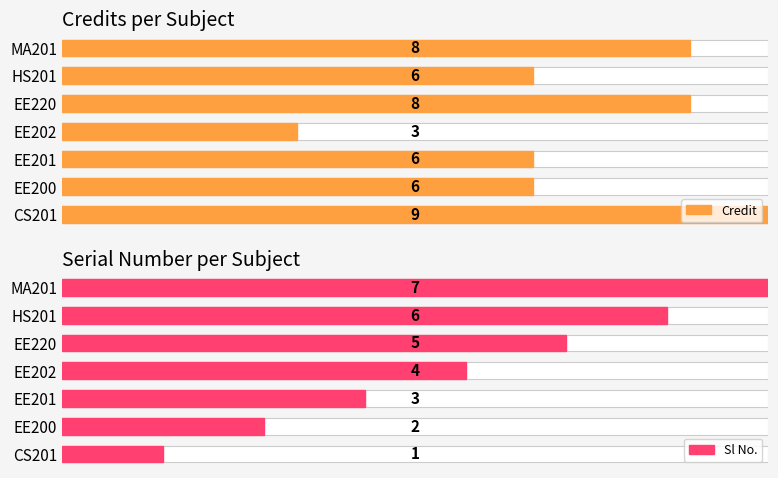

What is the highest value of the Sl No. series?

7